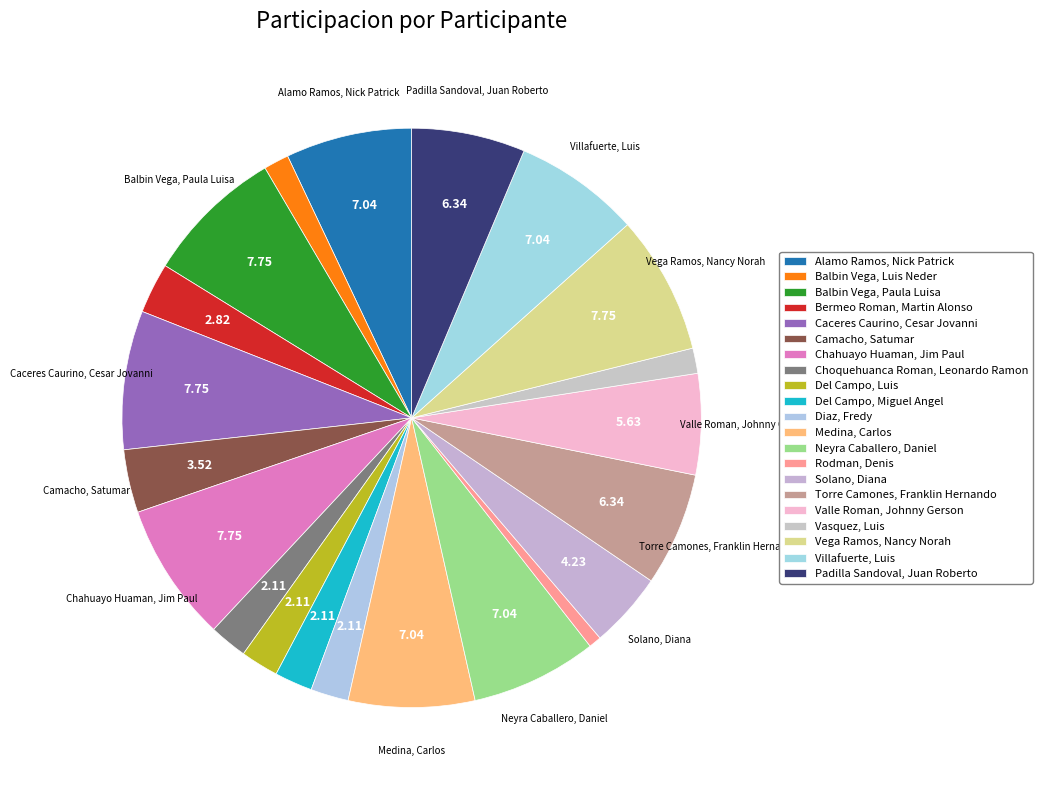

How many slices are in this pie chart?

21